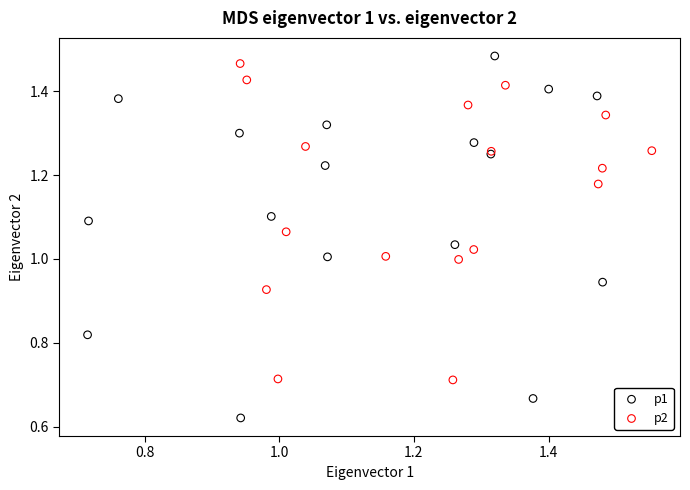

Which series has the largest Y range (max minus min)?

p1